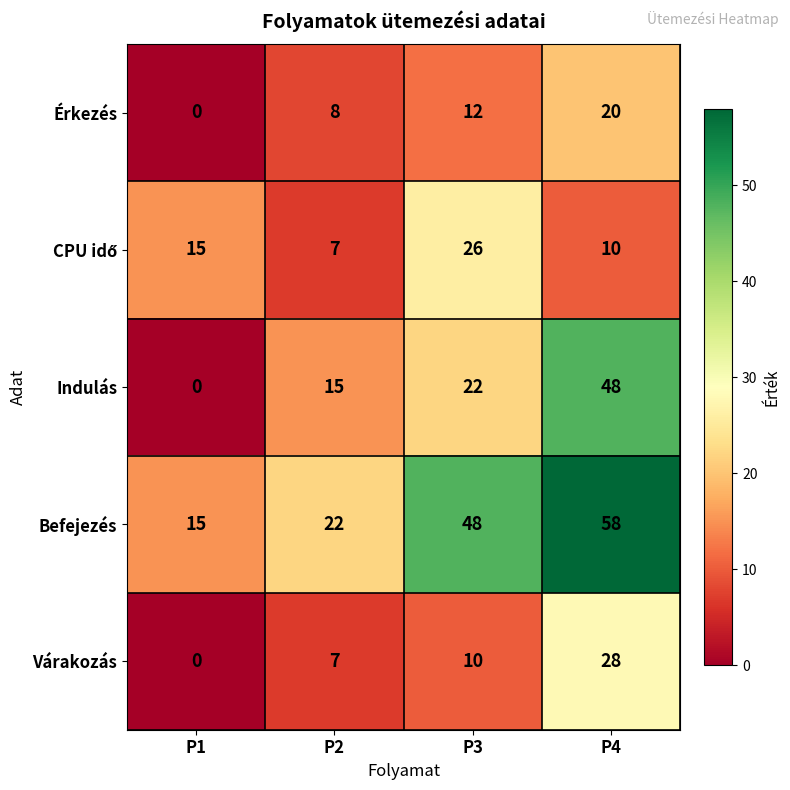

Is it true that Érkezés equals 12 at P4?

False